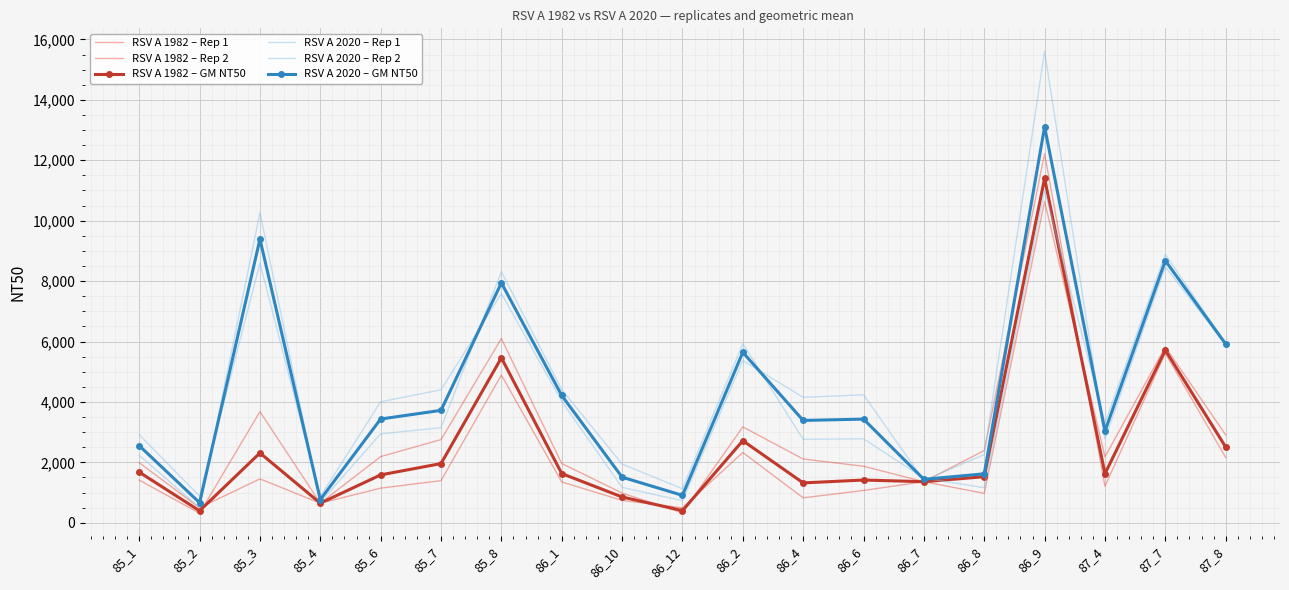

Which series changed the most between 85_7 and 86_8?

RSV A 2020 – Rep 2